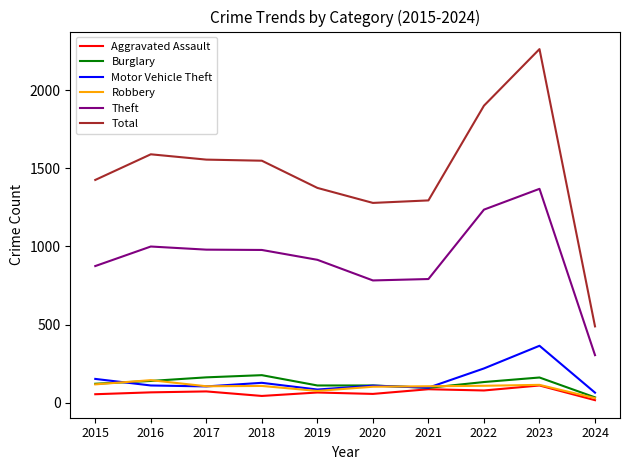

True or false: Theft and Total cross at least once.

False